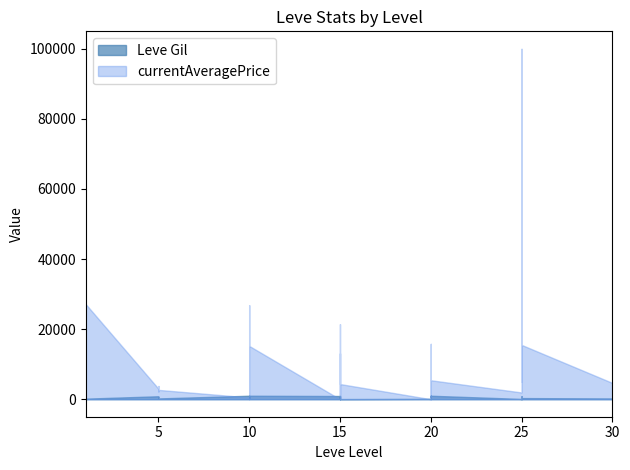

True or false: currentAveragePrice and Leve Gil intersect in this chart.

True